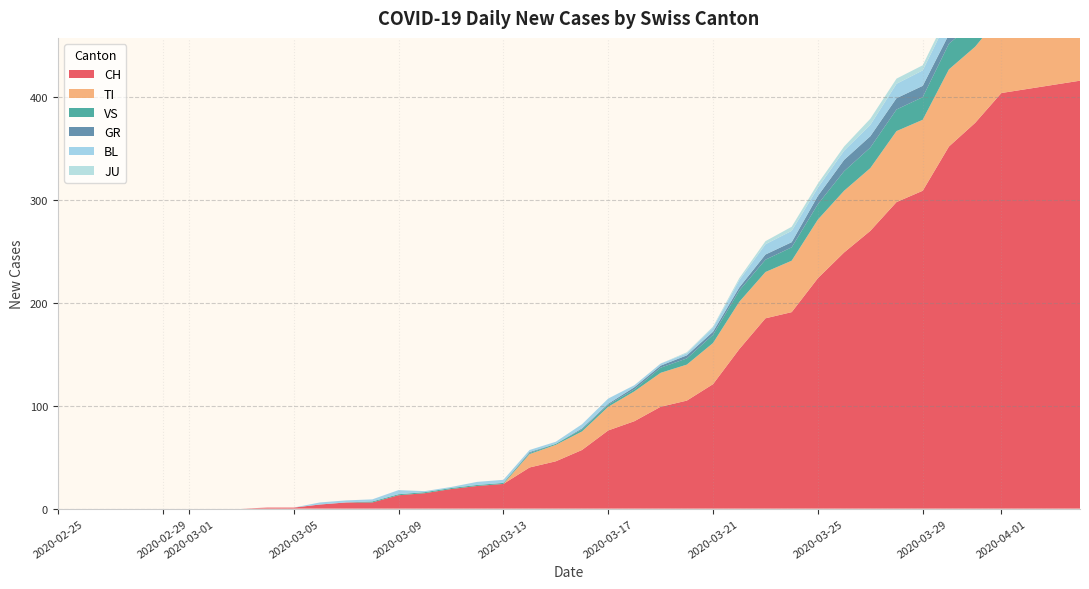

Reading left to right, extract all data points from this chart.

CH: 0=0	1=0	2=0	3=0	4=0	5=0	6=0	7=0	8=1	9=1	10=4	11=6	12=6	13=13	14=15	15=19	16=22	17=24	18=40	19=46	20=57	21=76	22=85	23=99	24=105	25=121	26=155	27=185	28=191	29=224	30=249	31=270	32=298	33=309	34=352	35=375	36=404	37=408	38=412	39=416
TI: 0=0	1=0	2=0	3=0	4=0	5=0	6=0	7=0	8=0	9=0	10=0	11=0	12=0	13=0	14=0	15=0	16=0	17=0	18=13	19=16	20=18	21=23	22=29	23=33	24=35	25=40	26=46	27=45	28=50	29=57	30=60	31=61	32=69	33=69	34=75	35=74	36=76	37=75	38=75	39=72
GR: 0=0	1=0	2=0	3=0	4=0	5=0	6=0	7=0	8=0	9=0	10=0	11=0	12=0	13=0	14=0	15=0	16=0	17=0	18=1	19=0	20=1	21=1	22=2	23=2	24=3	25=3	26=3	27=5	28=5	29=8	30=11	31=11	32=11	33=11	34=9	35=10	36=11	37=11	38=10	39=10
JU: 0=0	1=0	2=0	3=0	4=0	5=0	6=0	7=0	8=0	9=0	10=0	11=0	12=0	13=0	14=0	15=0	16=0	17=0	18=0	19=0	20=0	21=0	22=0	23=0	24=1	25=1	26=2	27=3	28=4	29=4	30=4	31=6	32=5	33=5	34=5	35=5	36=5	37=3	38=3	39=3
VS: 0=0	1=0	2=0	3=0	4=0	5=0	6=0	7=0	8=0	9=0	10=0	11=0	12=1	13=1	14=1	15=1	16=1	17=1	18=1	19=1	20=2	21=2	22=2	23=5	24=6	25=8	26=11	27=12	28=13	29=15	30=19	31=20	32=21	33=22	34=25	35=24	36=26	37=28	38=26	39=28
BL: 0=0	1=0	2=0	3=0	4=0	5=0	6=0	7=0	8=0	9=0	10=2	11=2	12=2	13=4	14=1	15=1	16=3	17=3	18=2	19=2	20=4	21=5	22=2	23=2	24=2	25=4	26=7	27=10	28=11	29=8	30=9	31=11	32=14	33=15	34=17	35=18	36=17	37=18	38=18	39=19